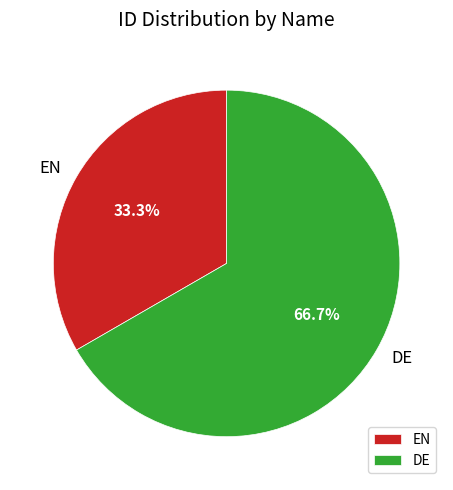

True or false: EN accounts for 33% of the total.

True